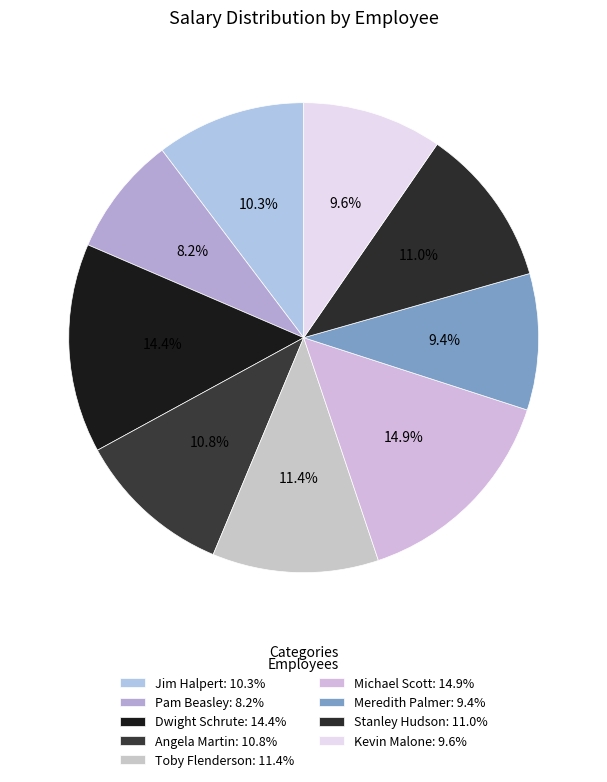

What is the change in value from Jim Halpert to Michael Scott?

+20000